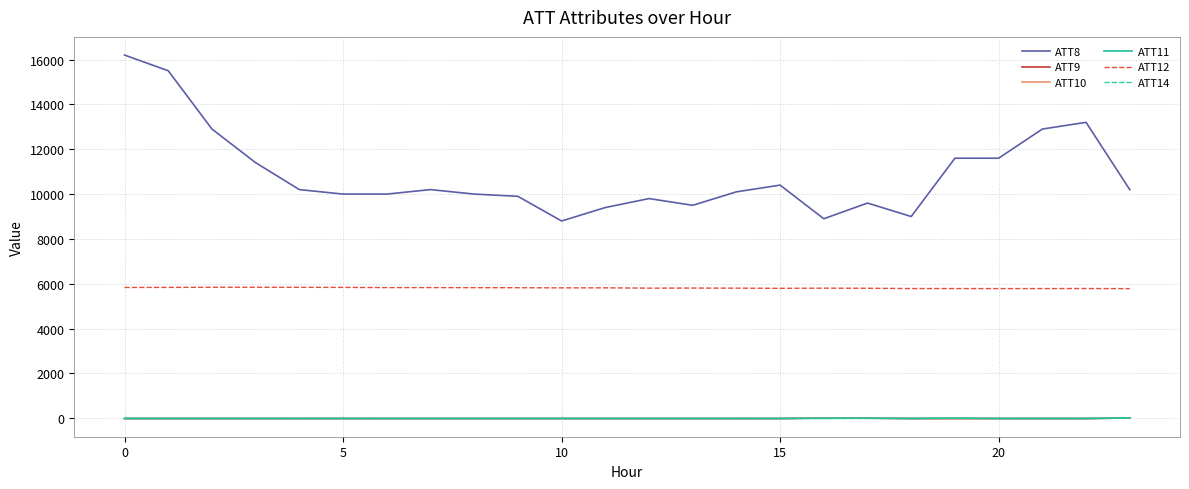

Which series has the widest spread of values?

ATT8